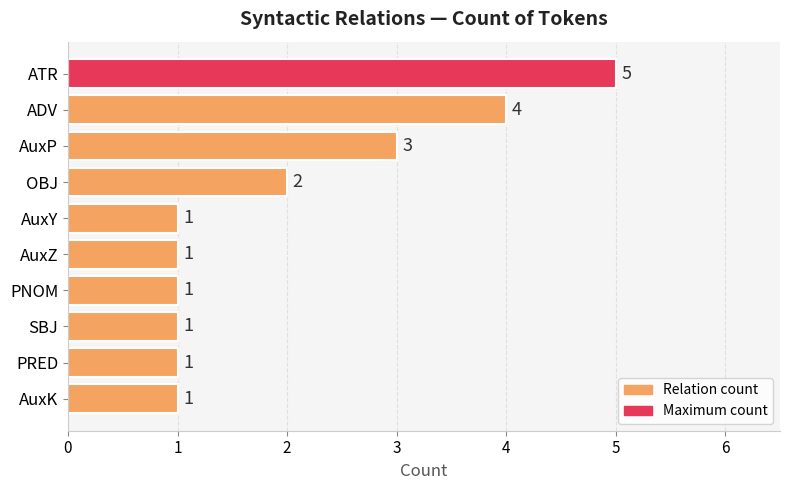

What is the difference between the maximum and minimum values?

4